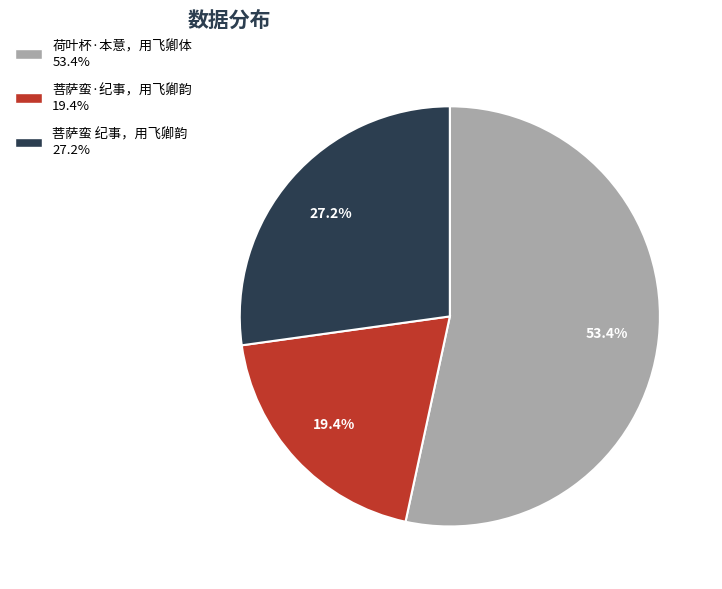

Combined, what portion of the pie is 荷叶杯·本意，用飞卿体 and 菩萨蛮 纪事，用飞卿韵?

80.6%